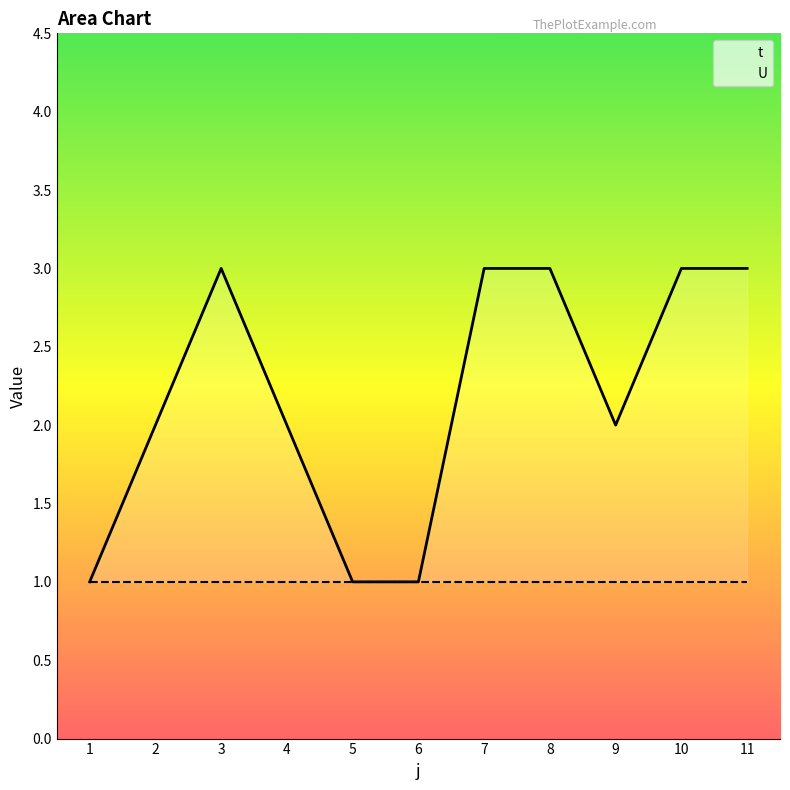

The t series shows 1 at 5. True or false?

True